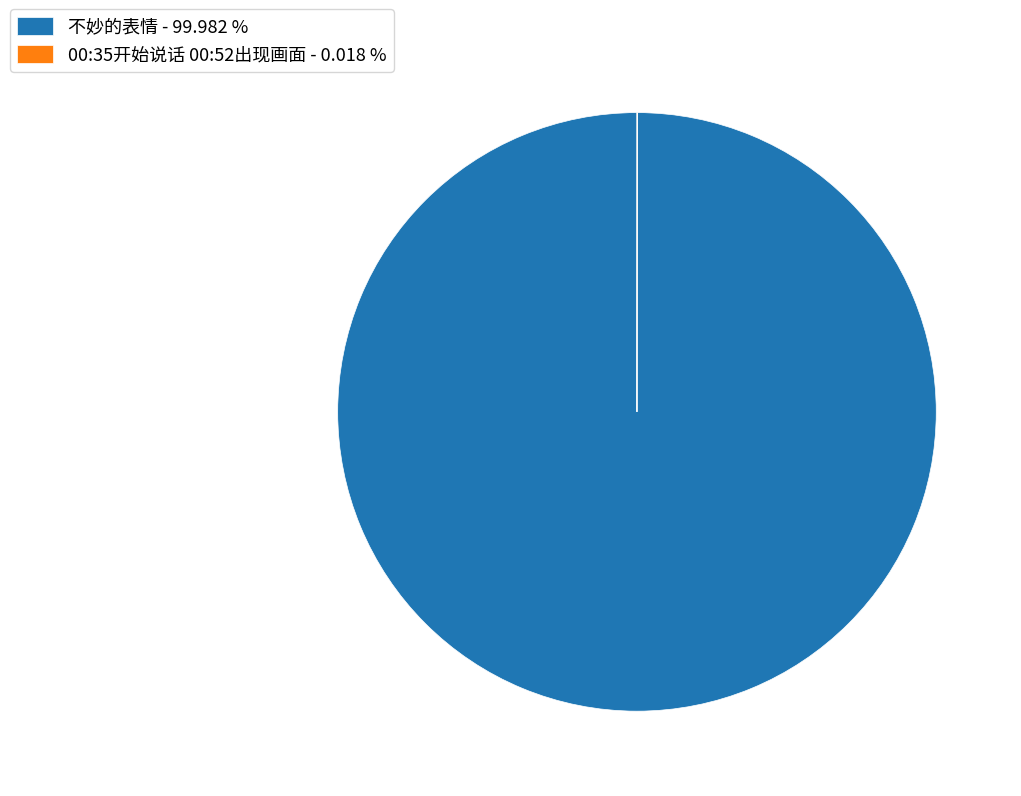

Is there any slice that represents more than half of the pie?

Yes